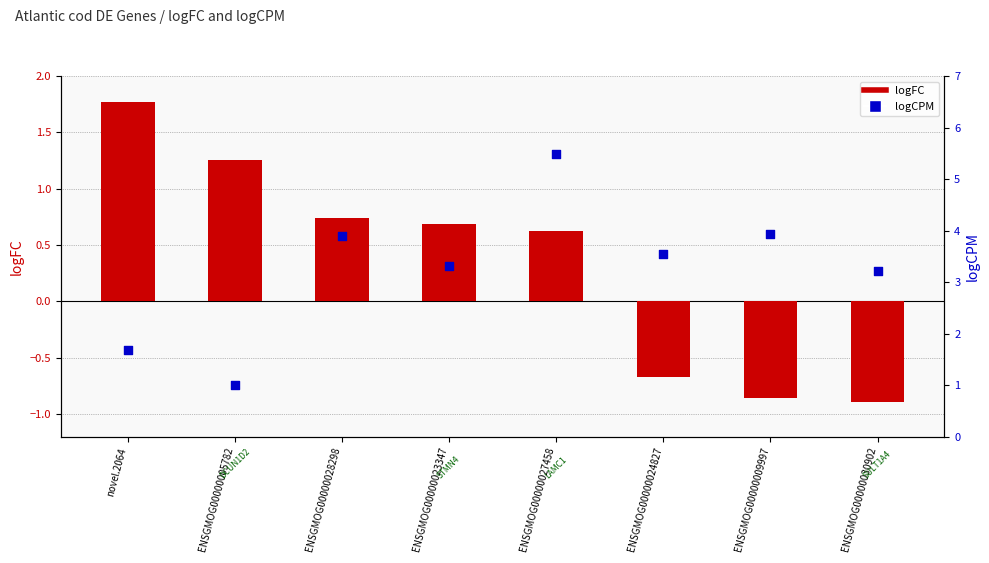

Which series reaches the maximum Y coordinate?

logCPM